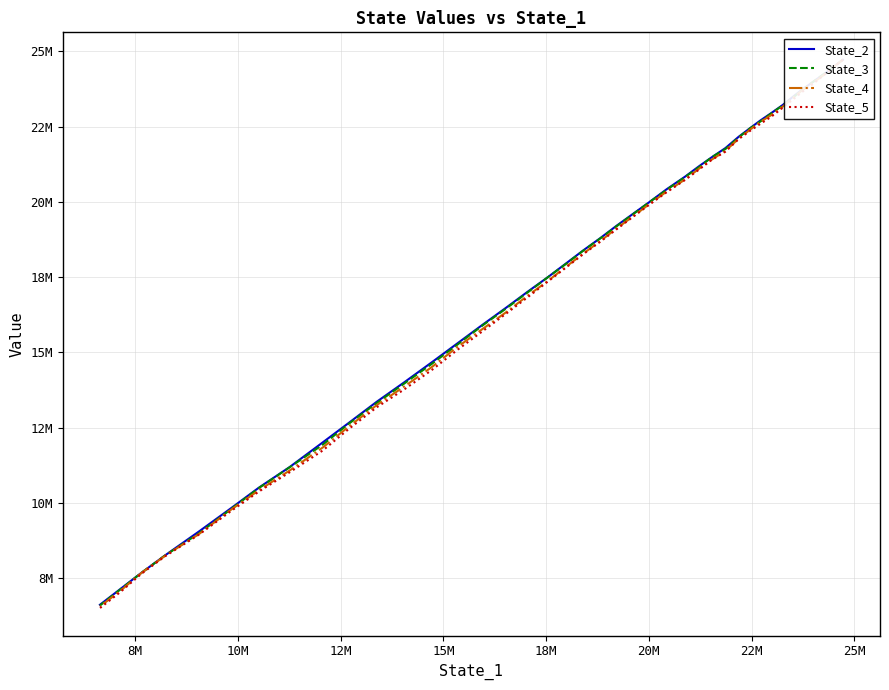

Which series has the widest spread of values?

State_5